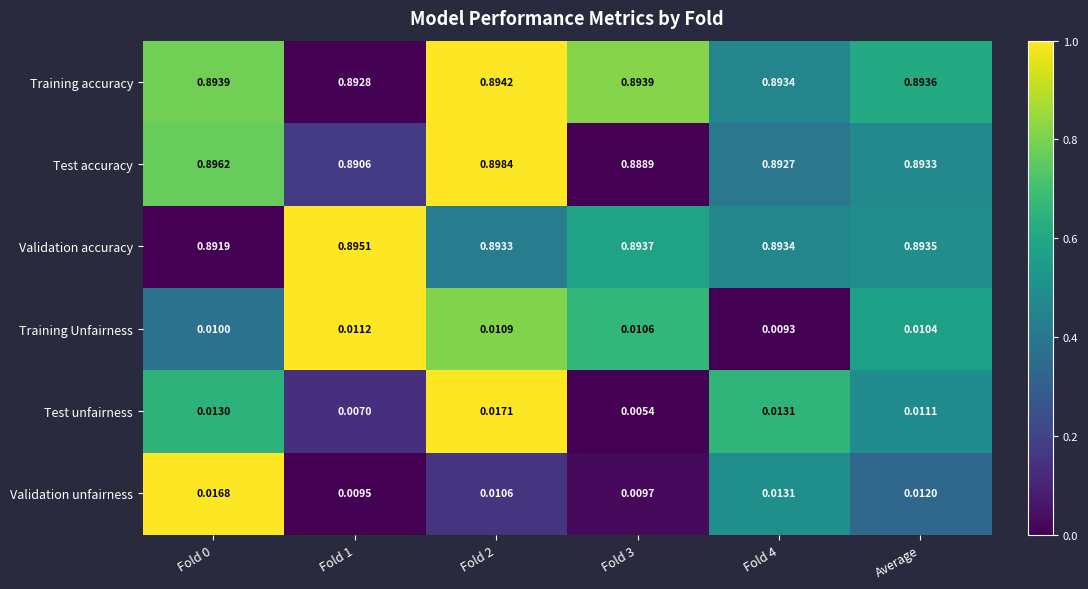

Is the value of Training Unfairness at Fold 4 greater than the value of Training accuracy at Average?

No